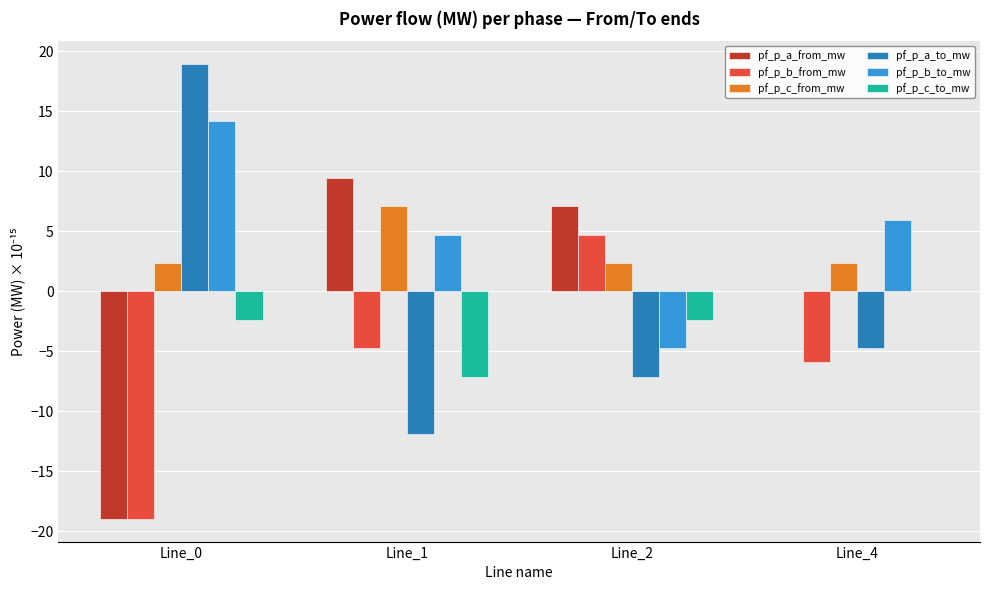

What is the total value across all series at Line_4?

-2.4